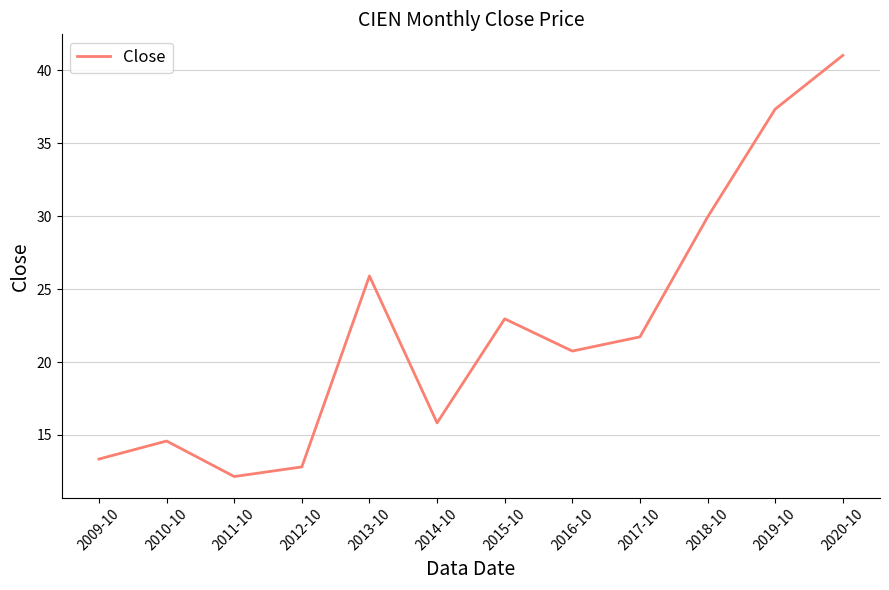

Where does the data first go above 21?

2013-10